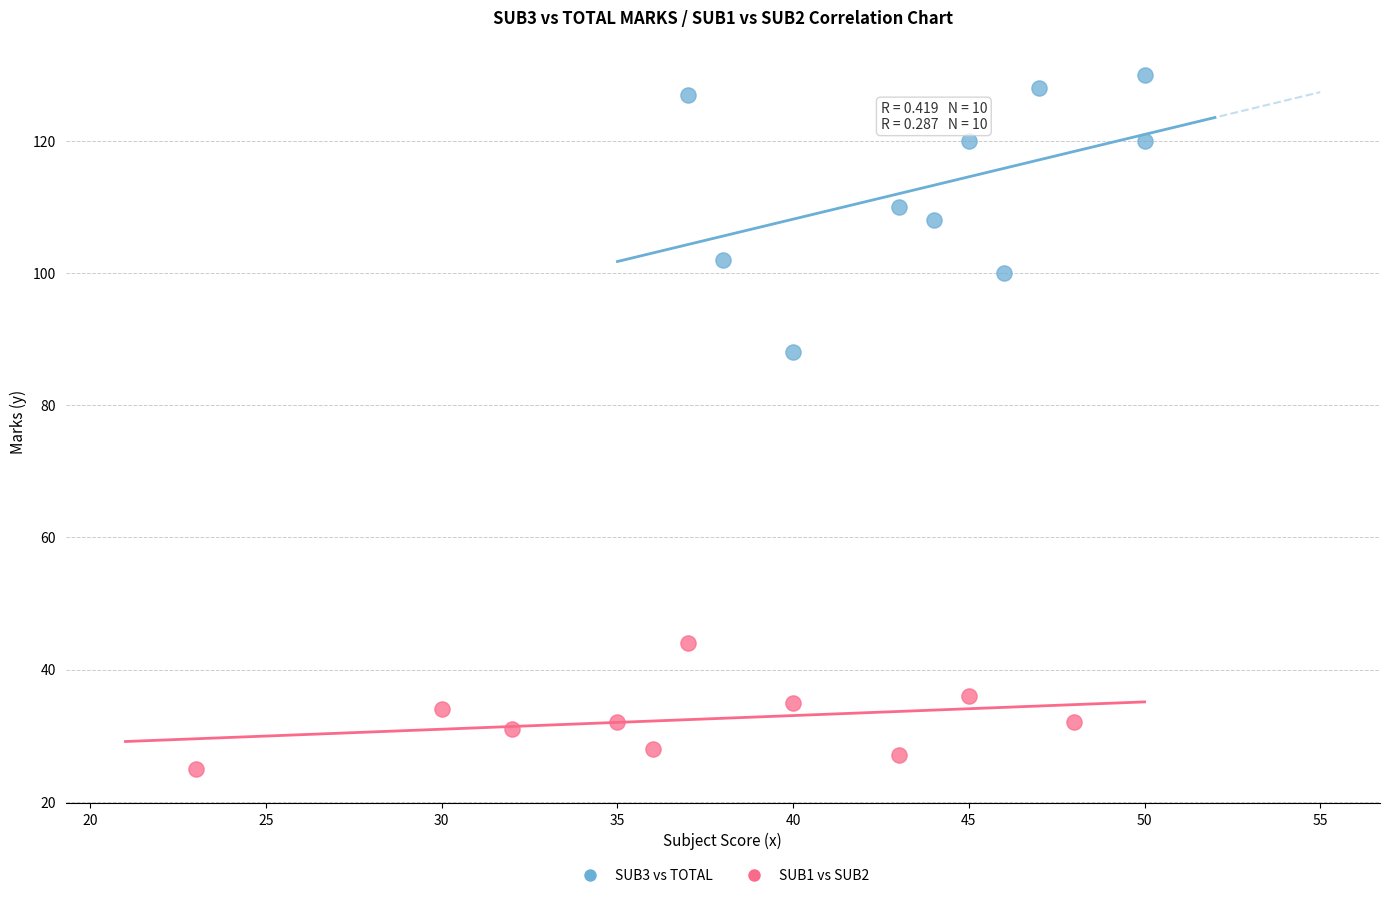

Which series has the widest spread of Y values?

SUB3 vs TOTAL